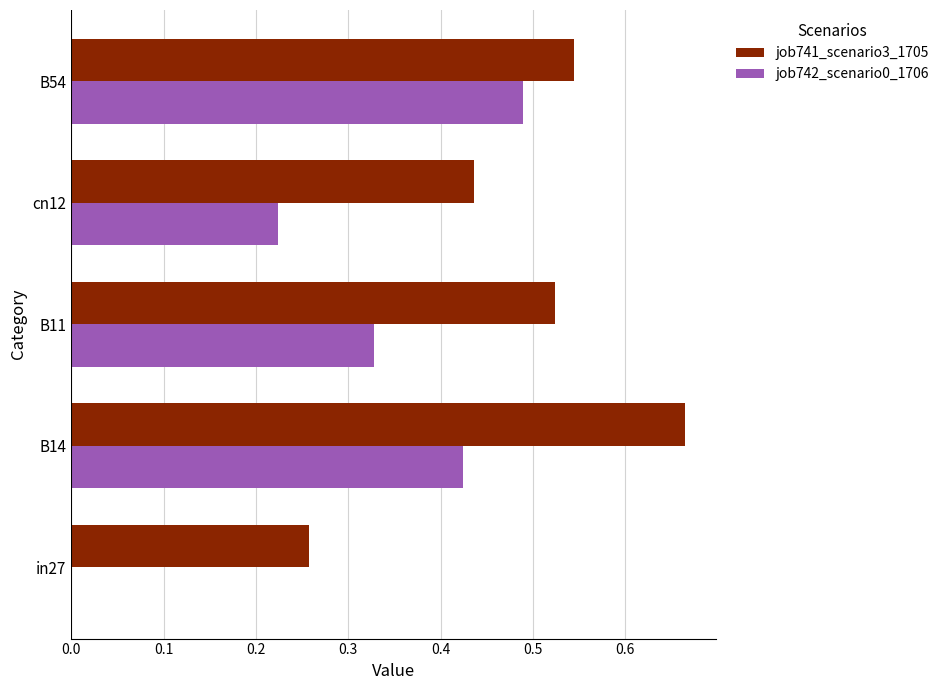

Is it true that job741_scenario3_1705 equals 1.0 at B14?

False